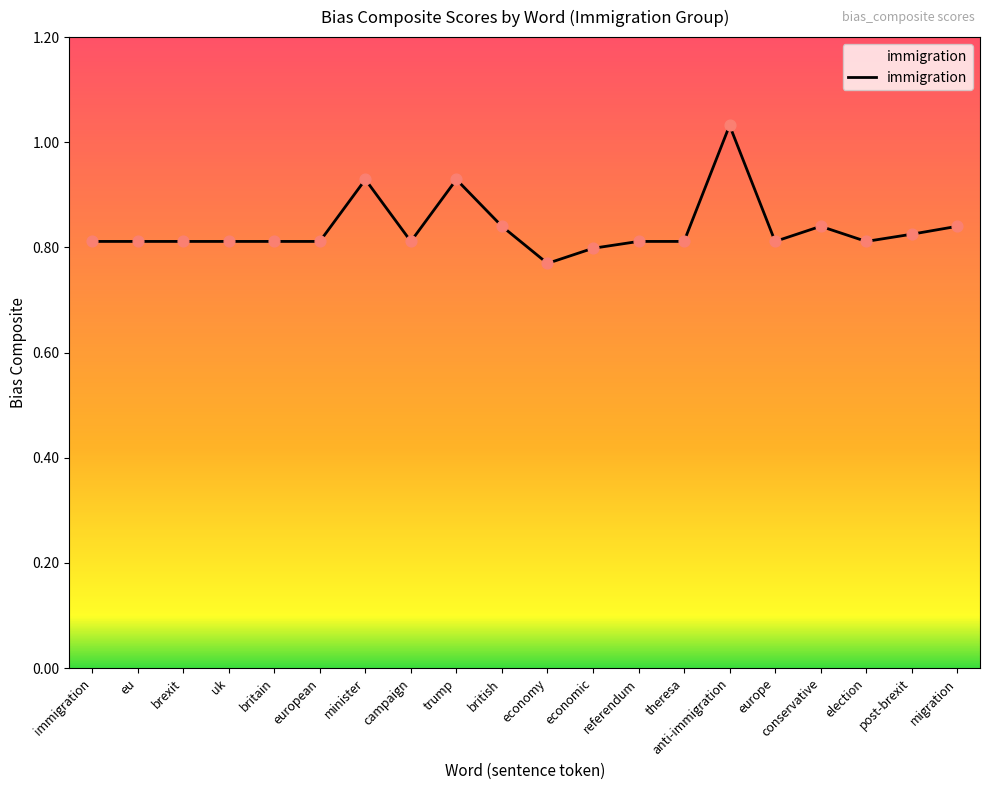

What is the change in value from trump to economic?

-0.1